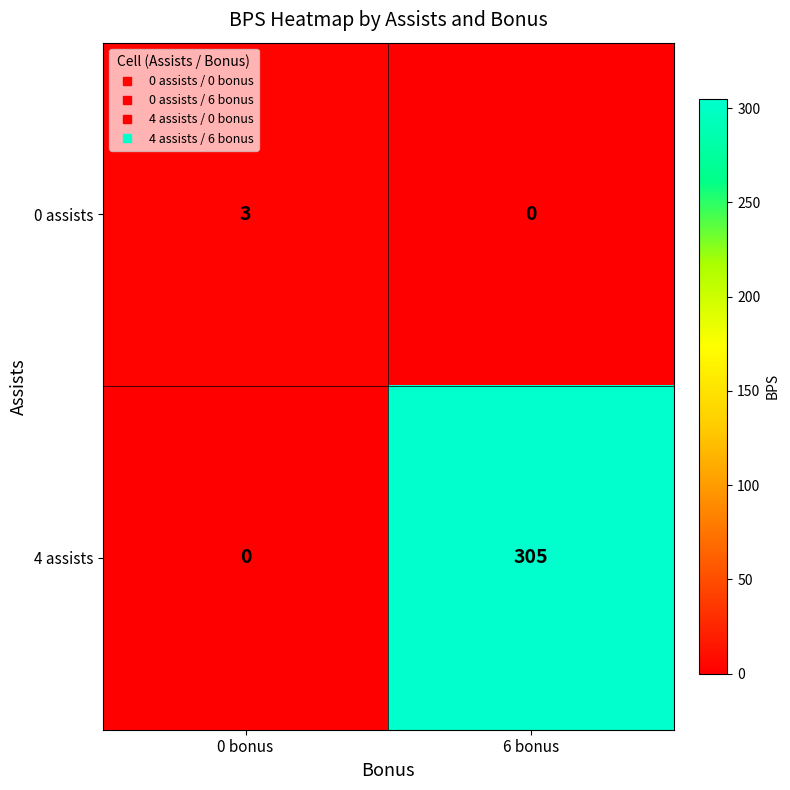

Where is 0 assists nearest to the value 1?

6 bonus